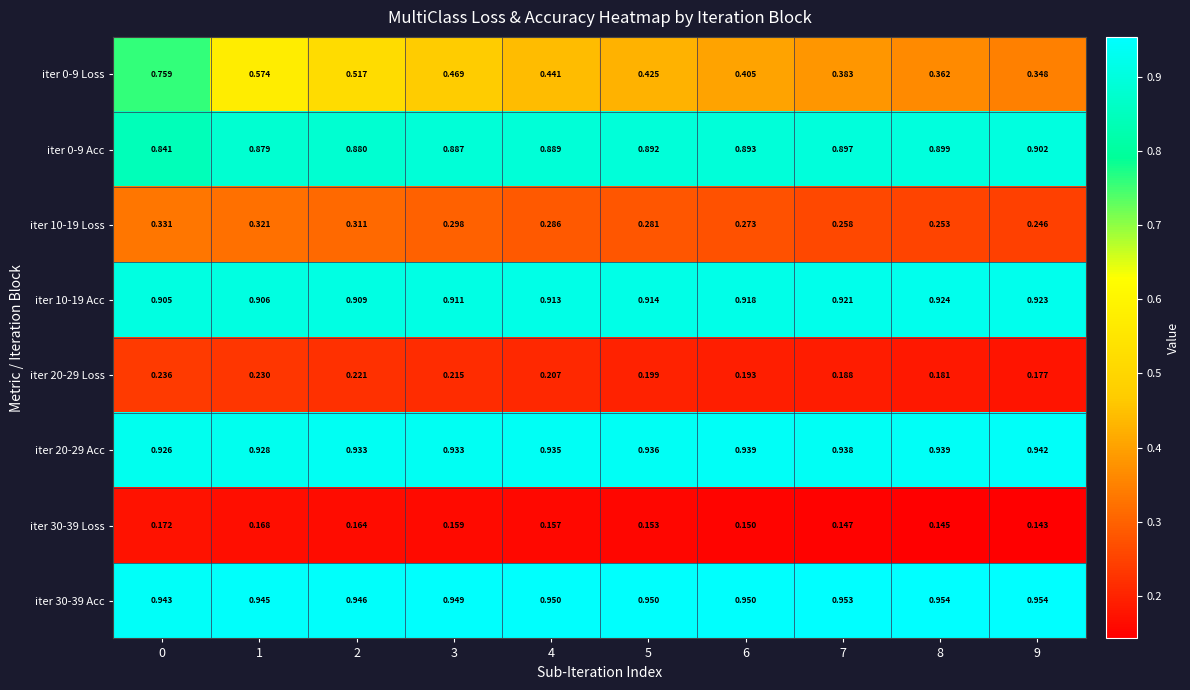

Which label corresponds to the smallest value in the chart?

9